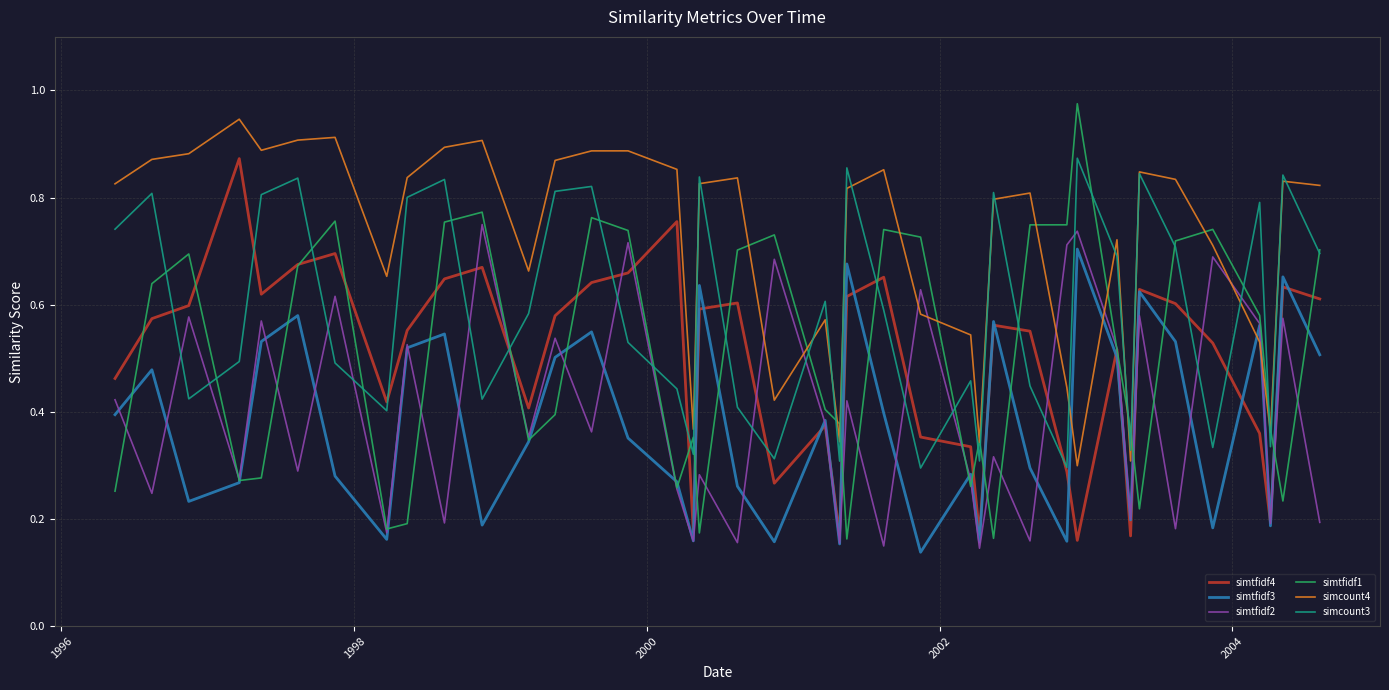

Which series has the widest spread of values?

simtfidf1